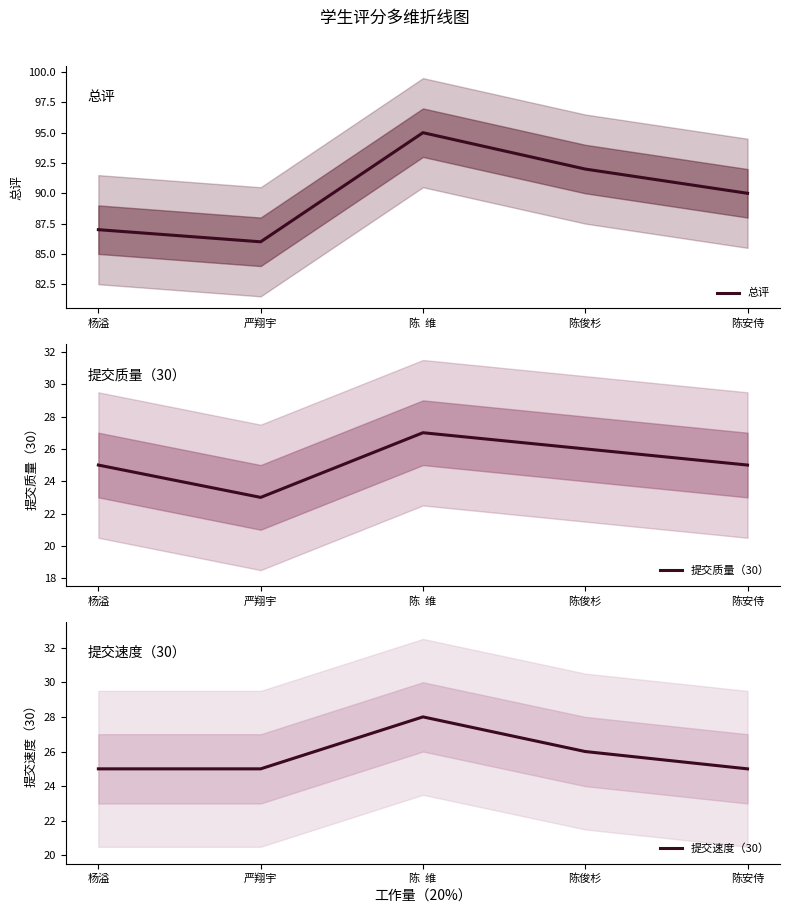

Reading left to right, list all the values displayed in this chart.

总评: 杨溢=87	严翔宇=86	陈  维=95	陈俊杉=92	陈安侍=90
提交质量（30）: 杨溢=25	严翔宇=23	陈  维=27	陈俊杉=26	陈安侍=25
提交速度（30）: 杨溢=25	严翔宇=25	陈  维=28	陈俊杉=26	陈安侍=25